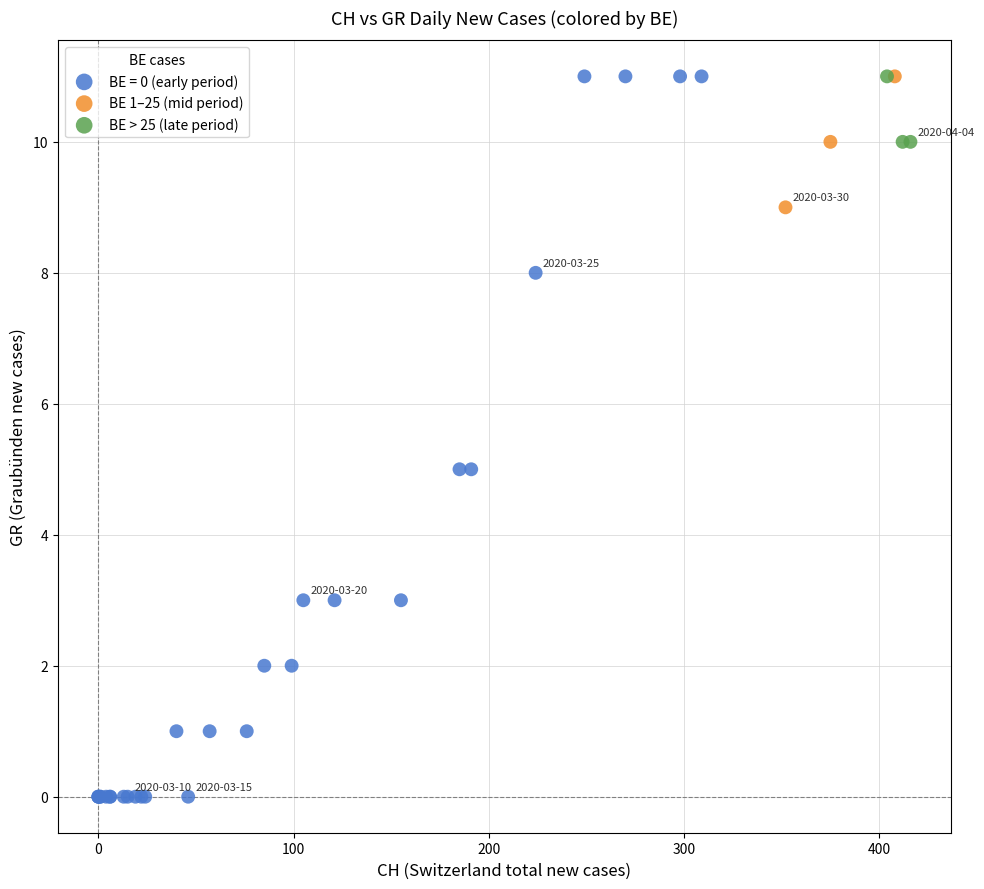

Which series reaches the minimum Y coordinate?

BE = 0 (early period)